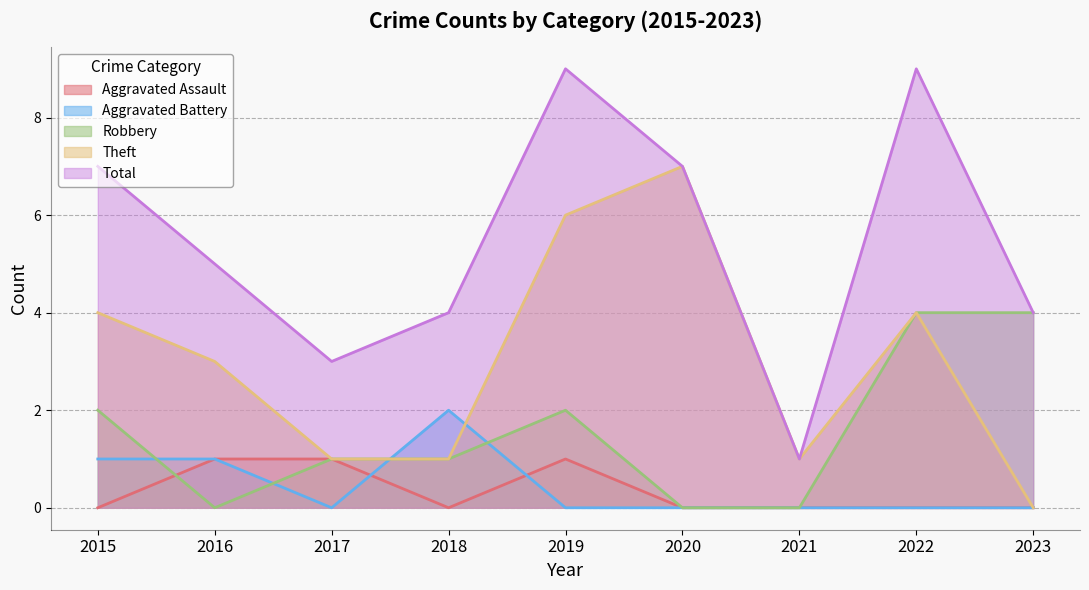

What is the difference between the Total values at 2016 and 2023?

1